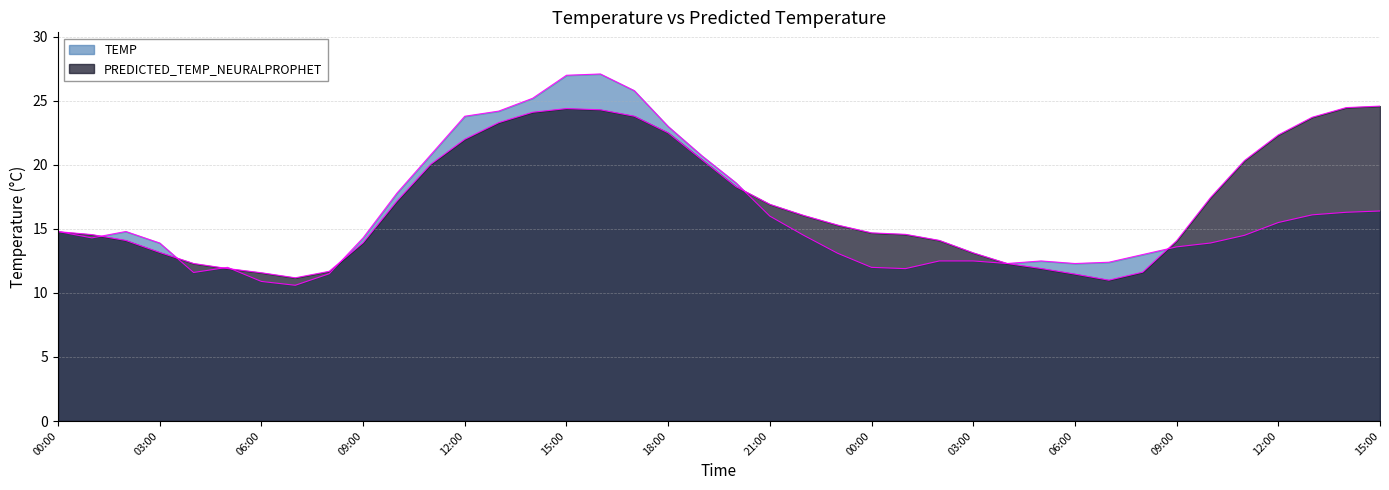

What is the difference between the maximum and minimum values in the TEMP series?

16.5